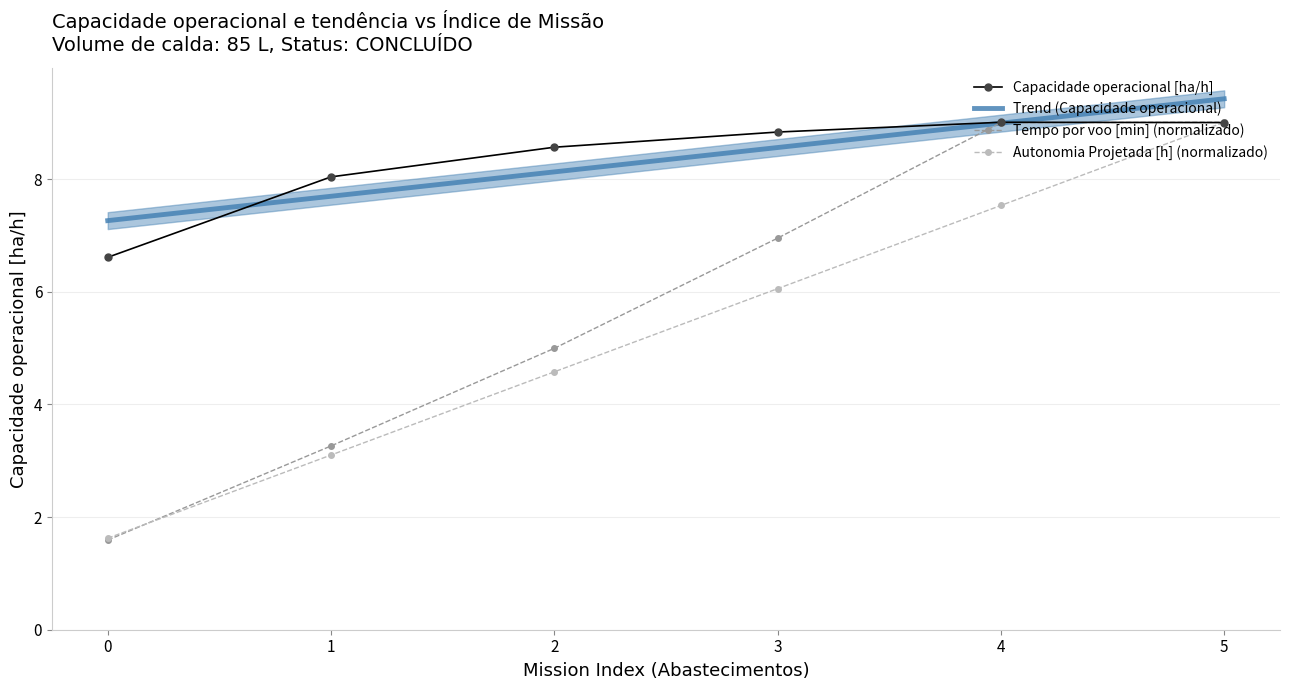

After their last crossing, which series has the higher values: Autonomia Projetada [h] or Tempo por voo [min]?

Tempo por voo [min]